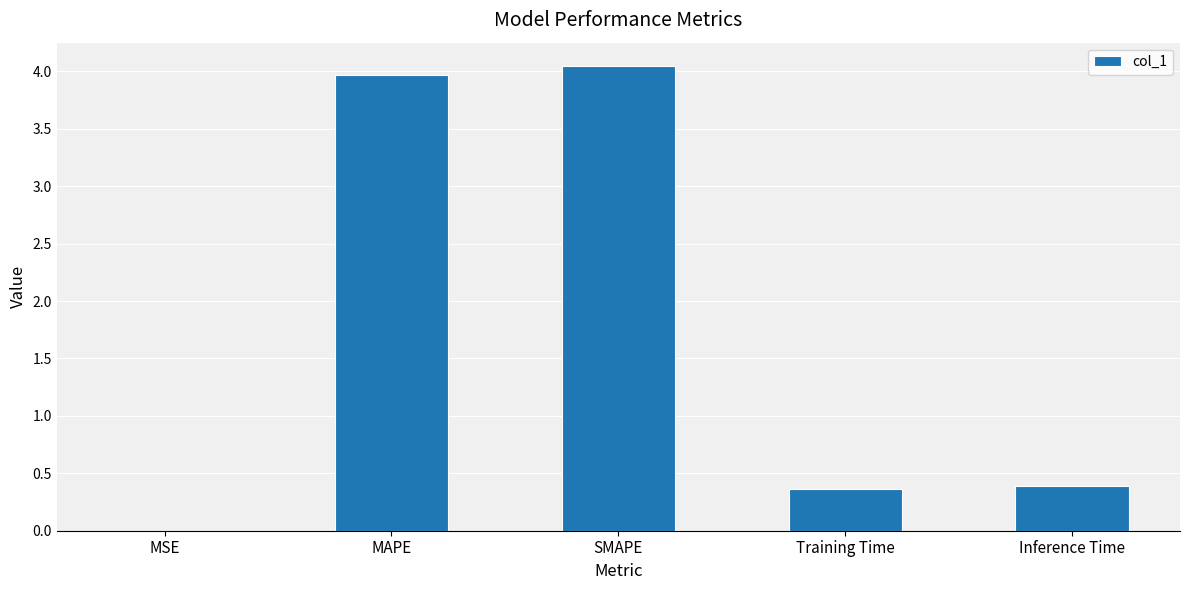

The value at Inference Time is 0.4. True or false?

True